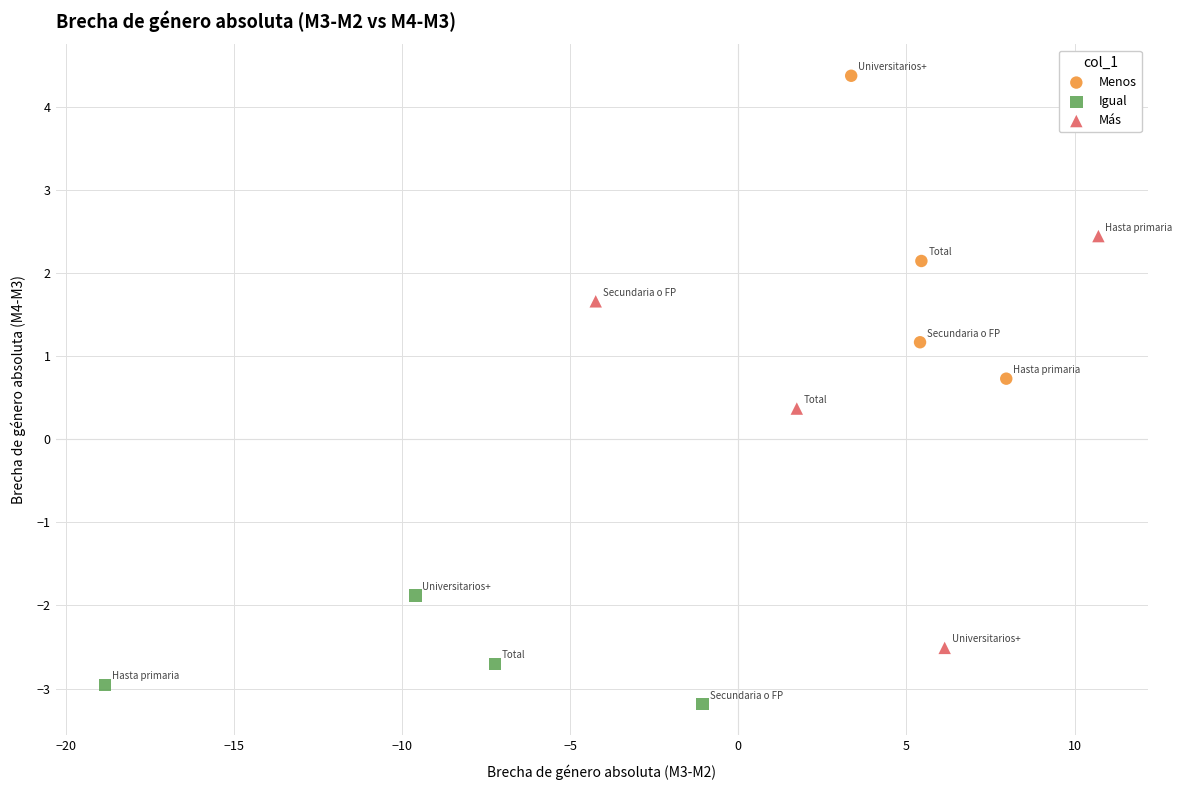

Which series contains the highest Y value?

Menos